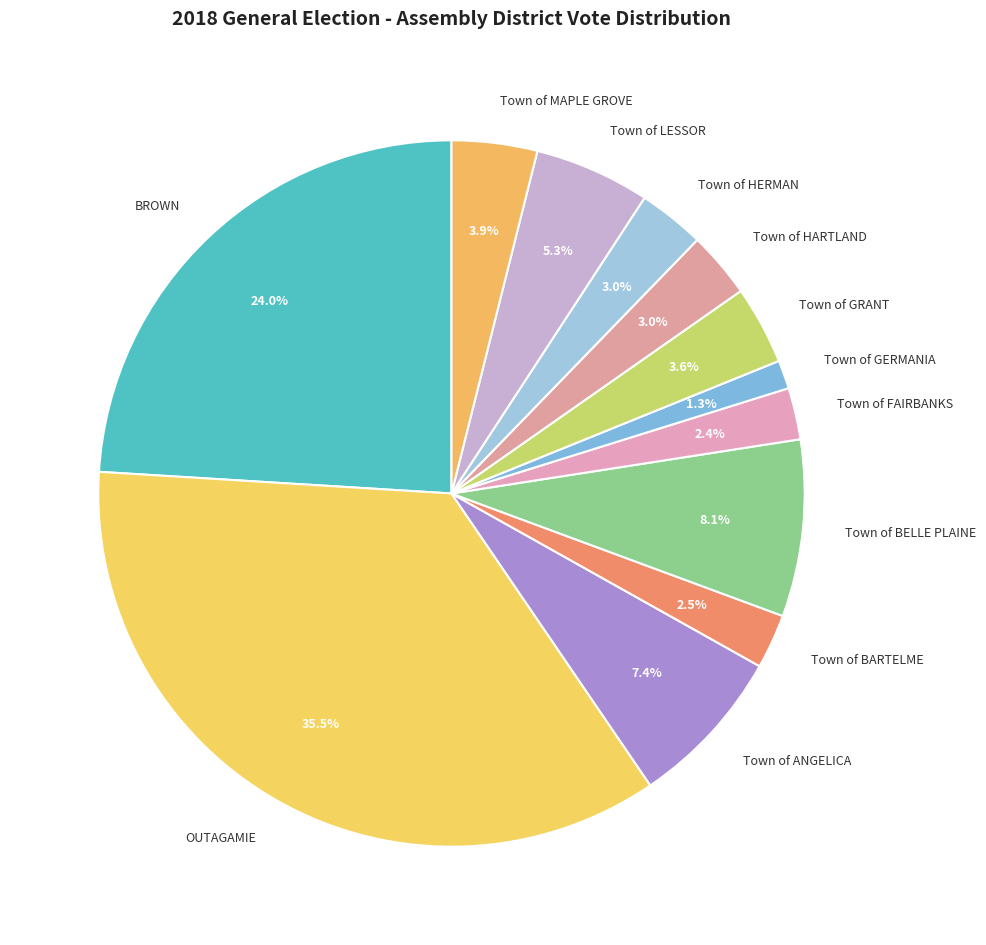

Which category has the biggest portion of the pie?

OUTAGAMIE